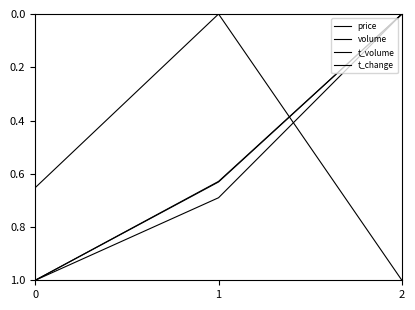

Does the chart display data point markers on the line(s)?

No